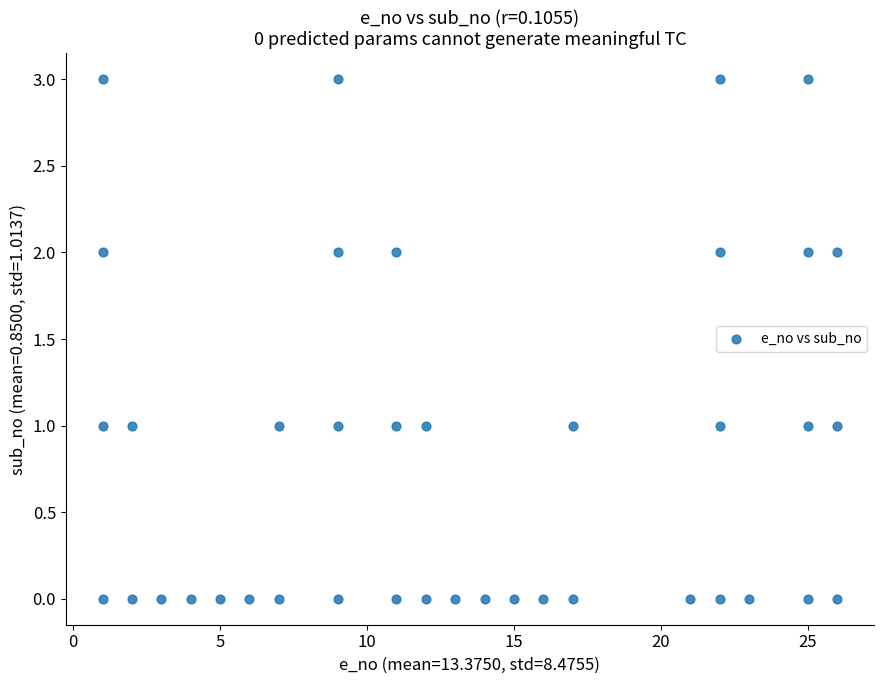

What is the range of Y values (max minus min)?

3